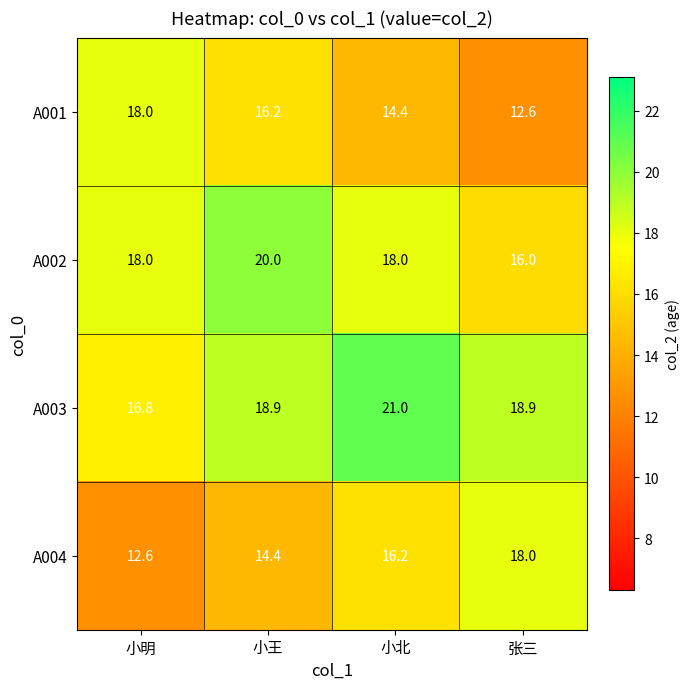

Reading left to right, transcribe all the data shown in this chart.

A001: 18.0	16.2	14.4	12.6
A002: 18.0	20.0	18.0	16.0
A003: 16.8	18.9	21.0	18.9
A004: 12.6	14.4	16.2	18.0